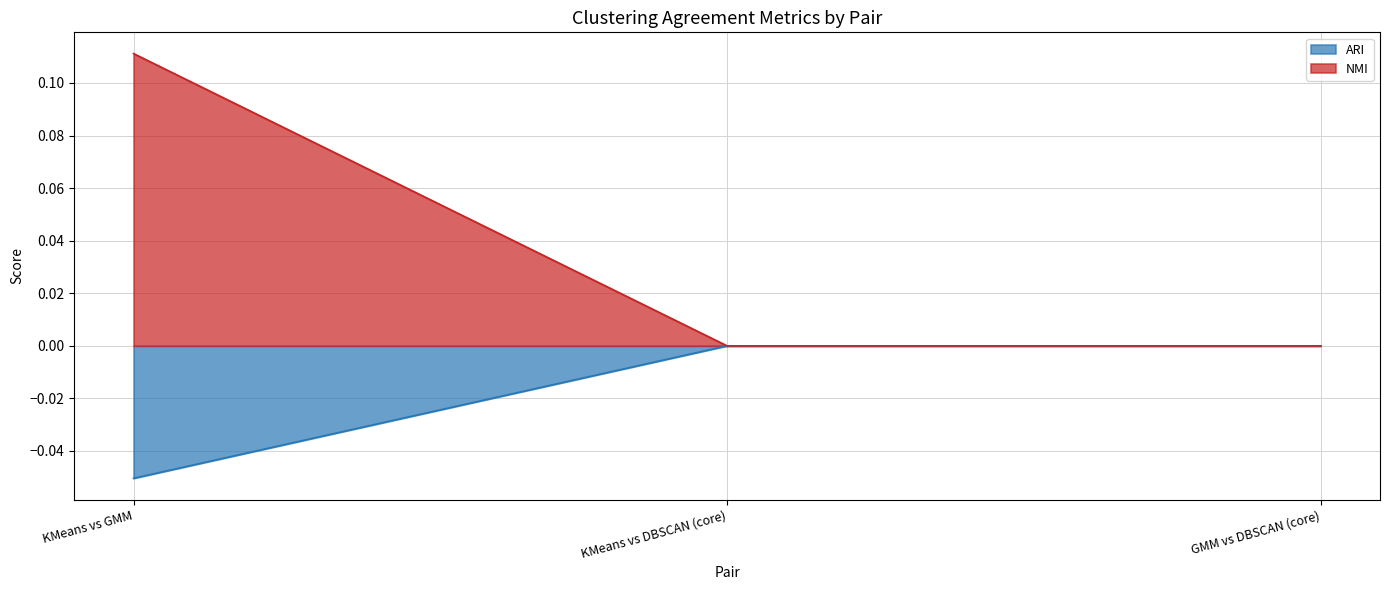

Between KMeans vs GMM and KMeans vs DBSCAN (core), which series saw the biggest shift?

NMI